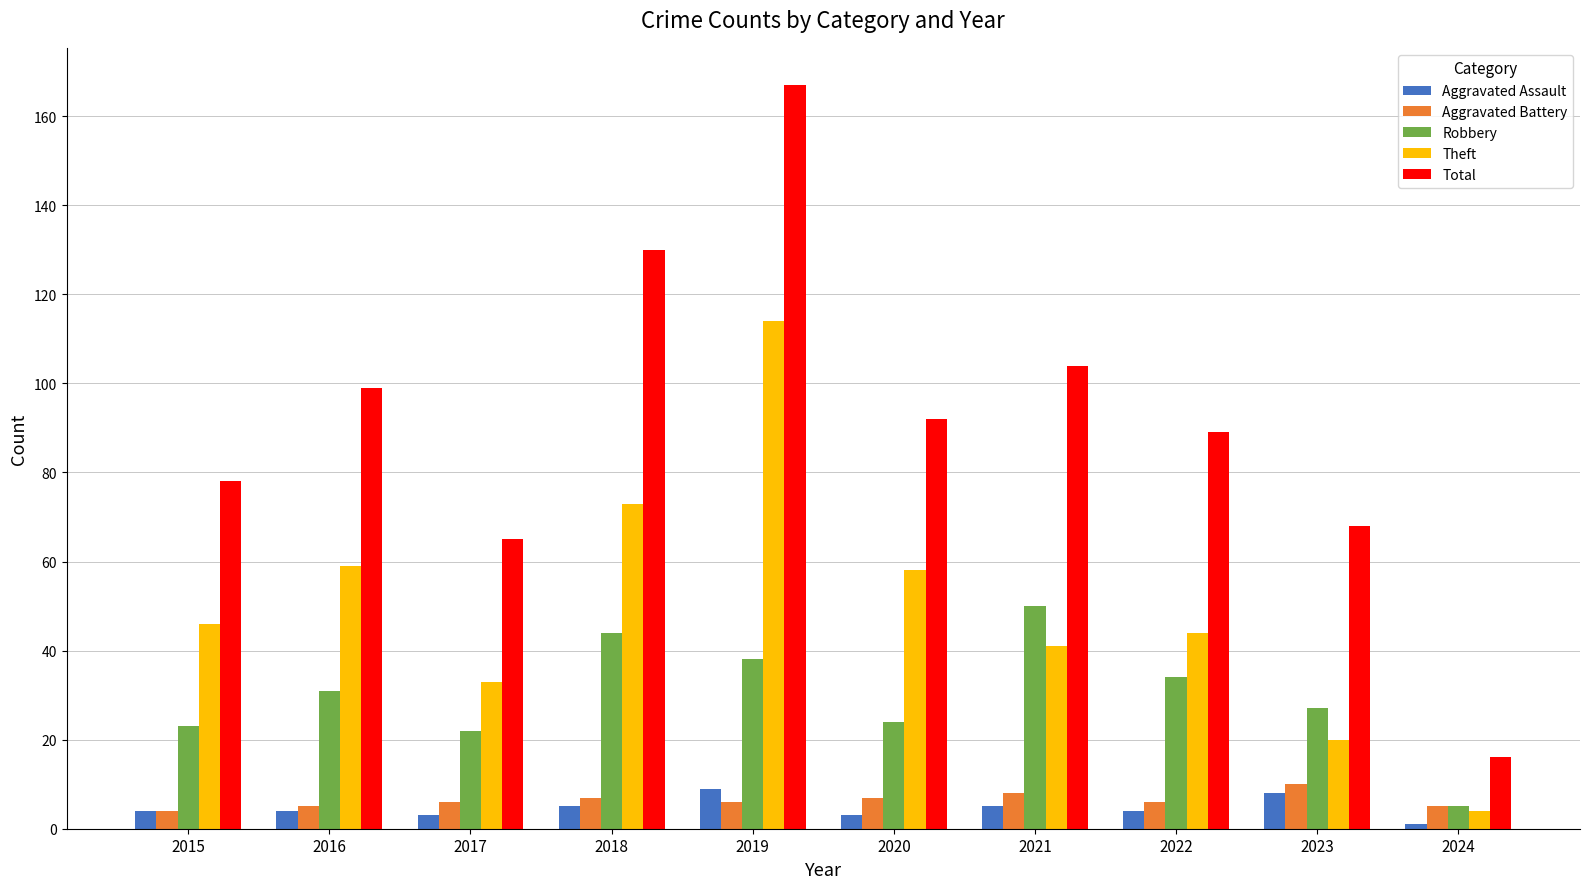

What is the highest value of the Aggravated Assault series?

9